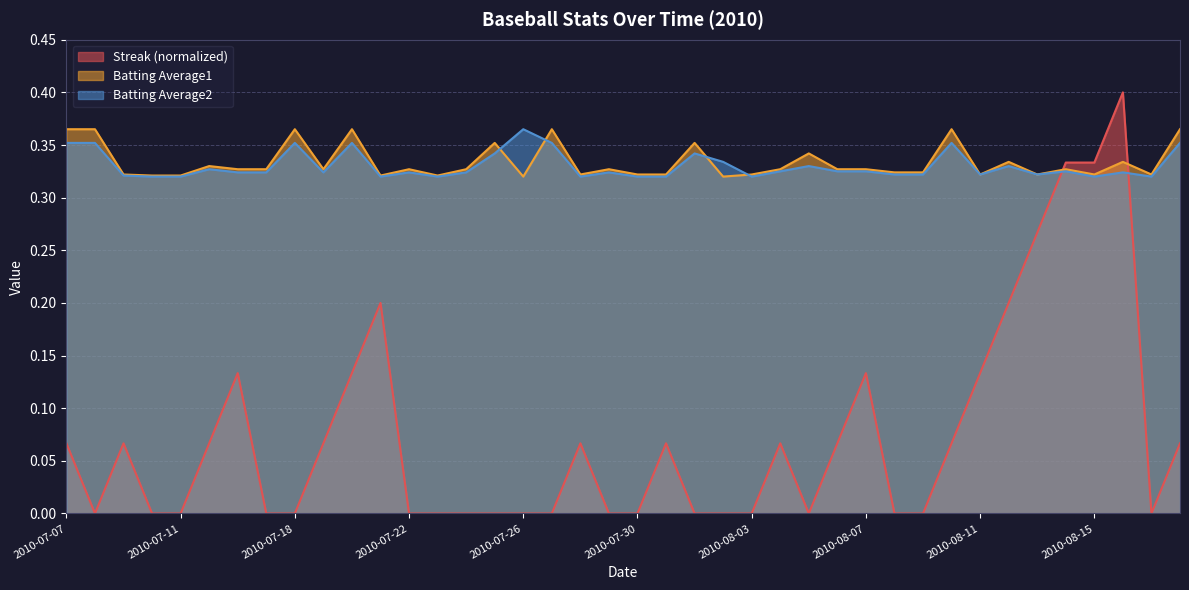

In Batting Average1, how many points are higher than both neighbors (excluding endpoints)?

13